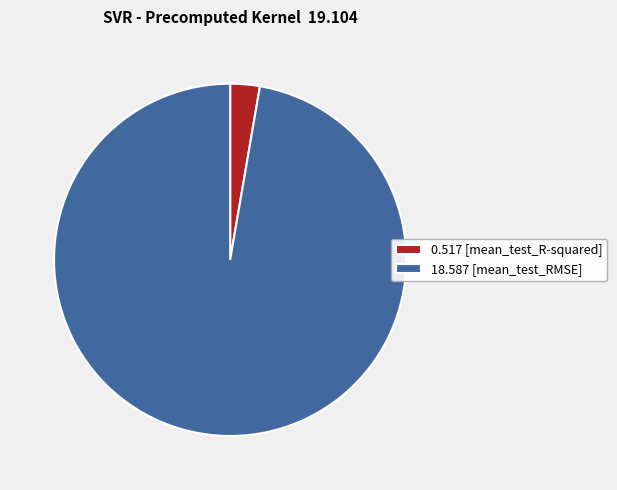

Does 18.587 [mean_test_RMSE] account for over 50% of the chart?

Yes